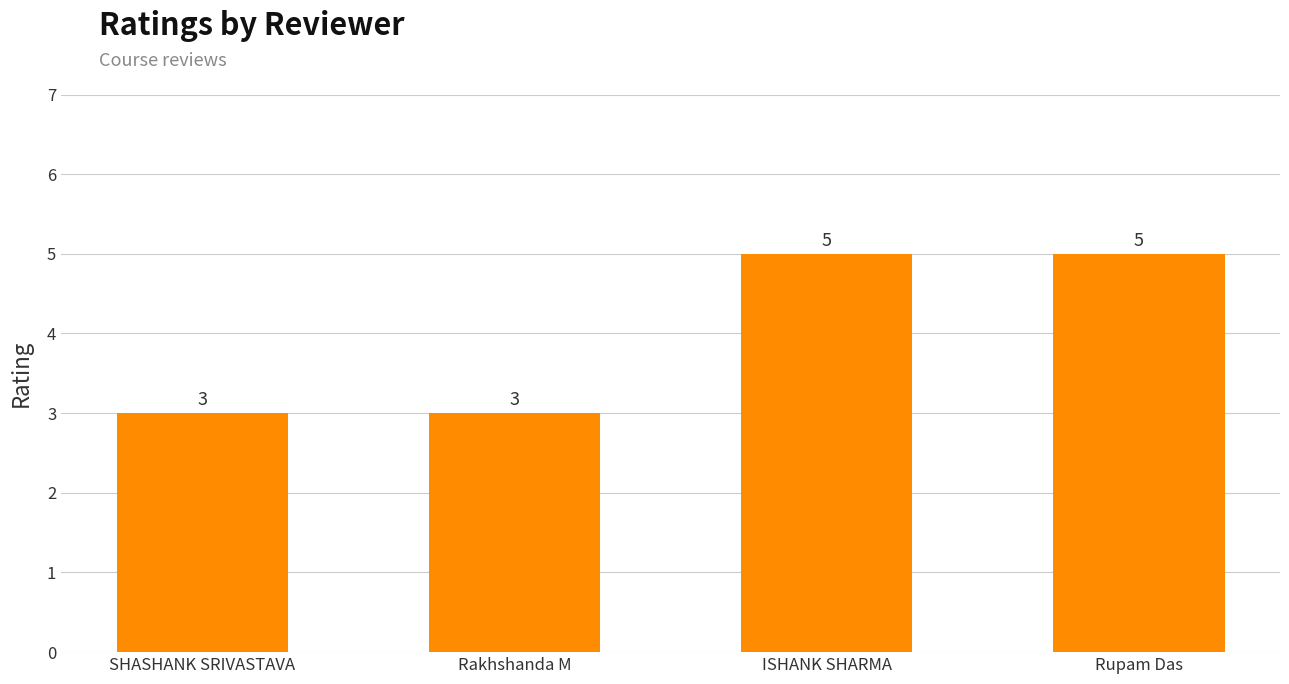

What is the smallest value displayed?

3